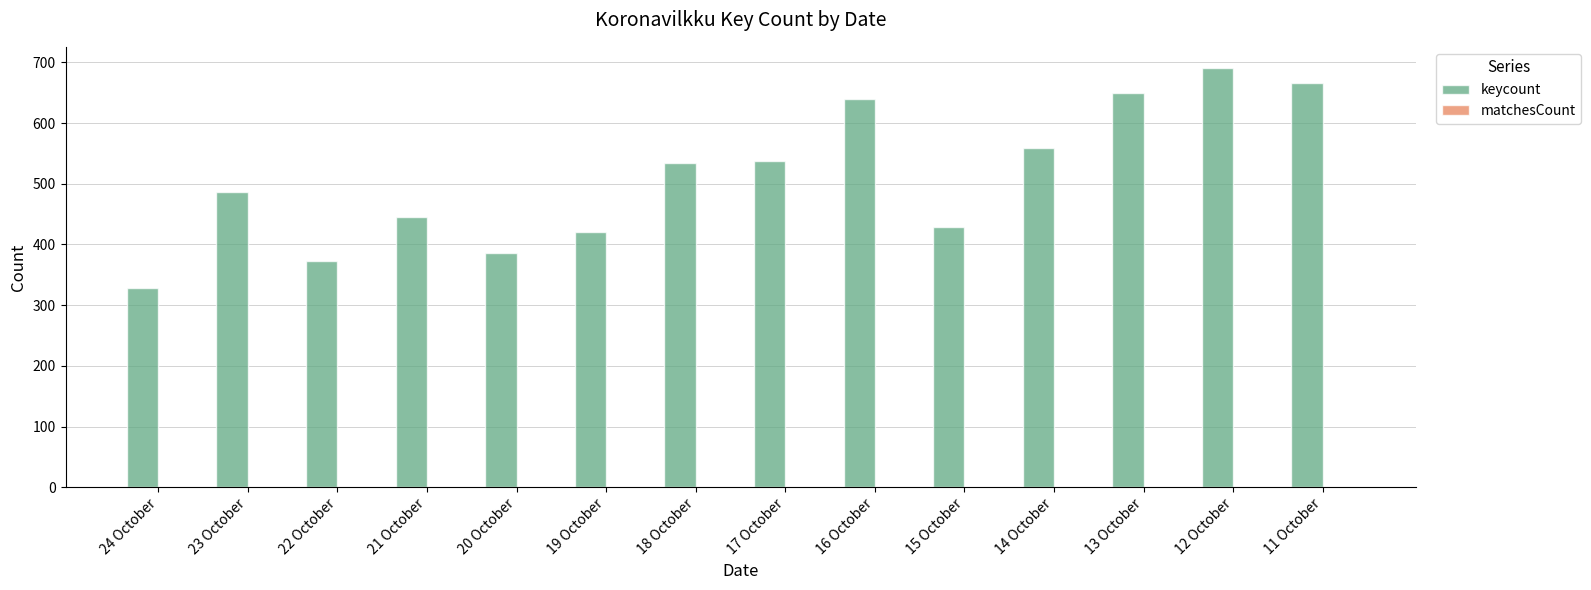

Are the bars grouped side by side (vs. stacked)?

No